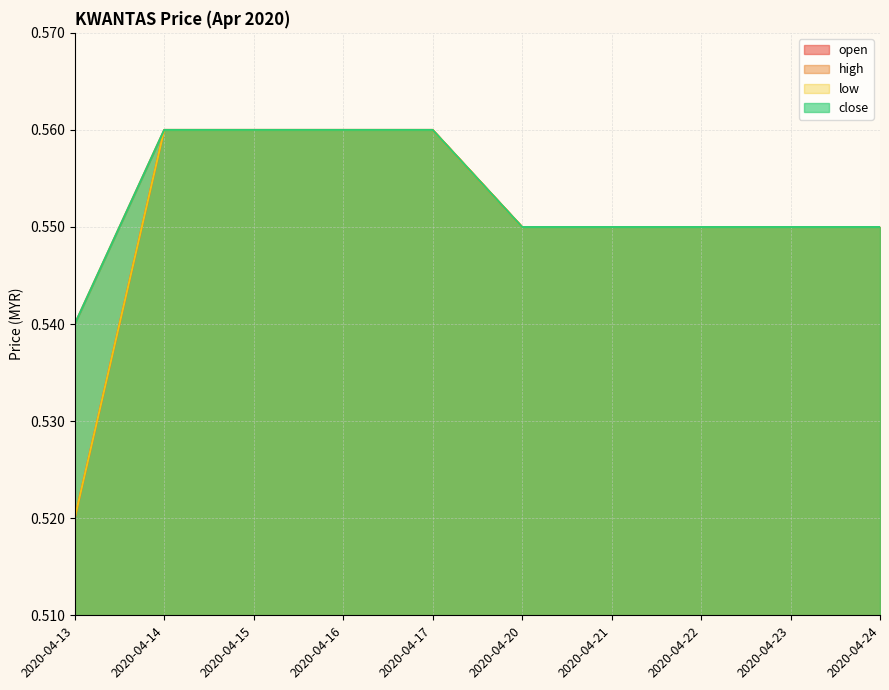

True or false: high and low intersect in this chart.

False